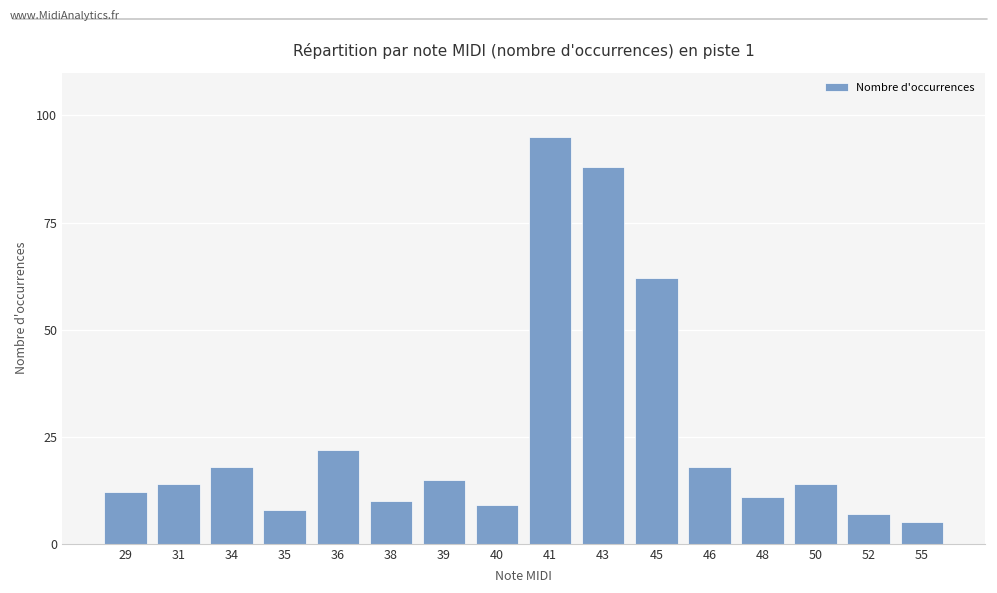

What is the value of the 12th bar from the left?

18